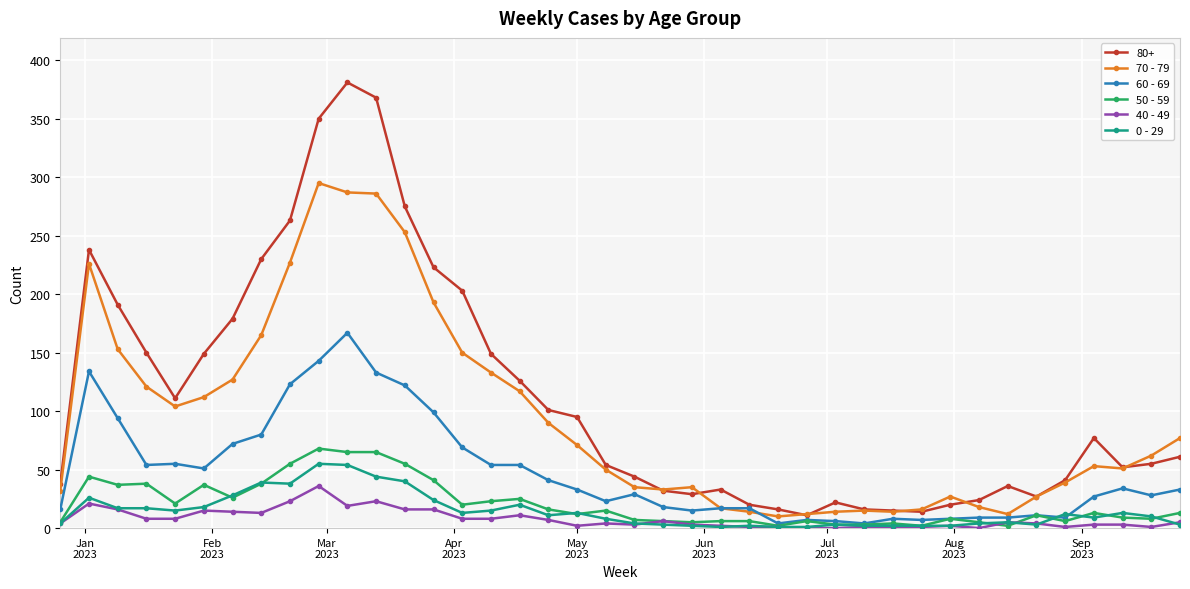

What is the highest value of the 70 - 79 series?

295